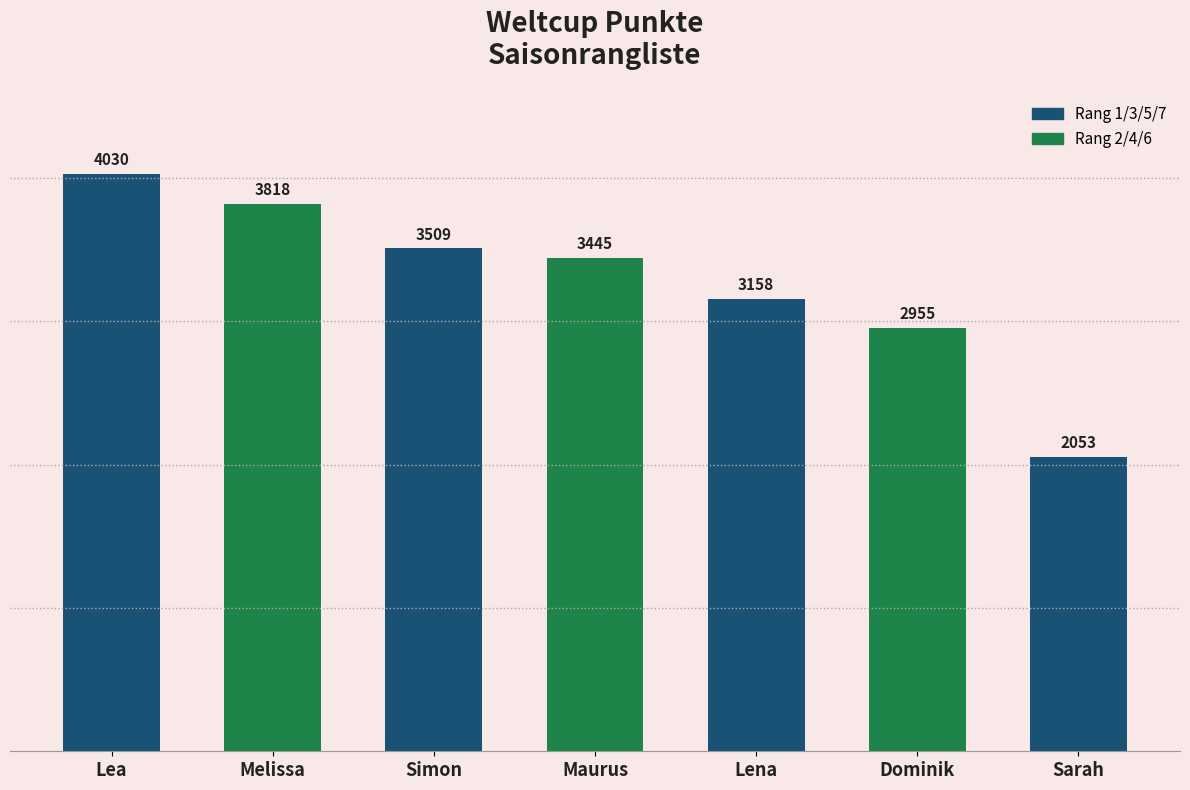

Reading left to right, list all the values displayed in this chart.

4030	3818	3509	3445	3158	2955	2053